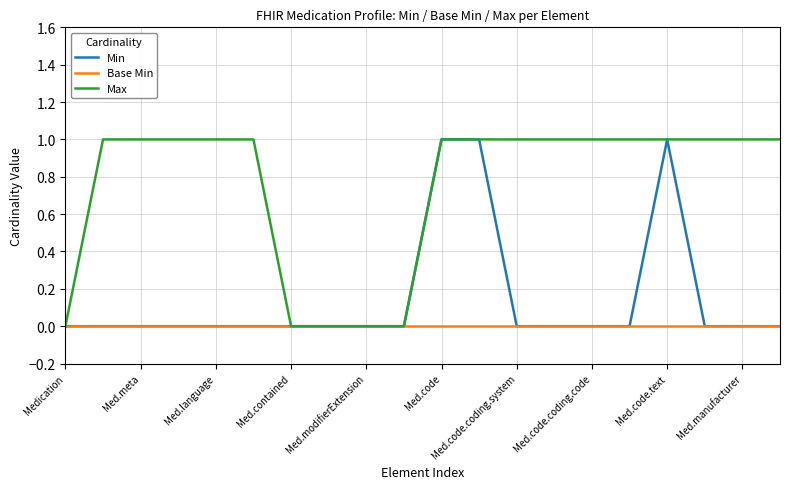

Rank the series by their average value, from lowest to highest.

Base Min, Min, Max